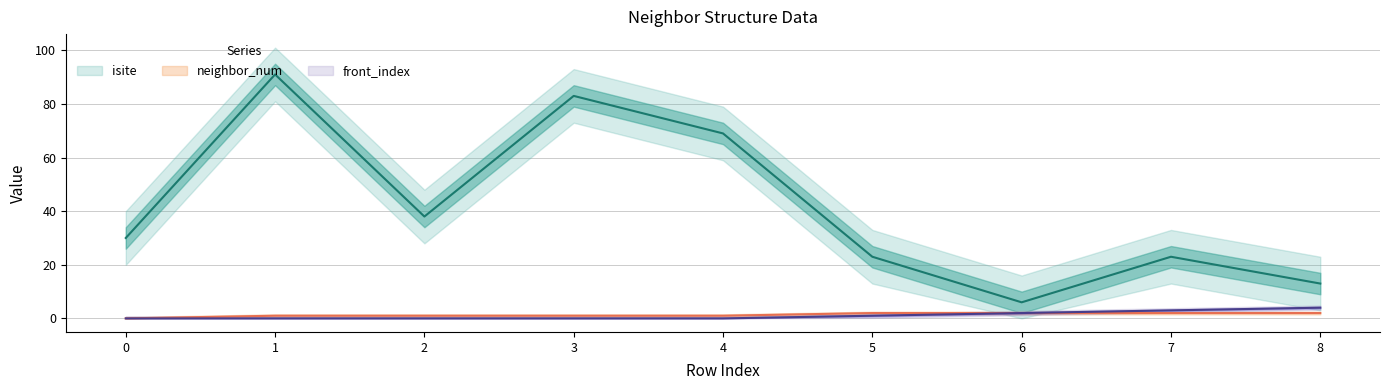

What is the minimum value for isite?

6